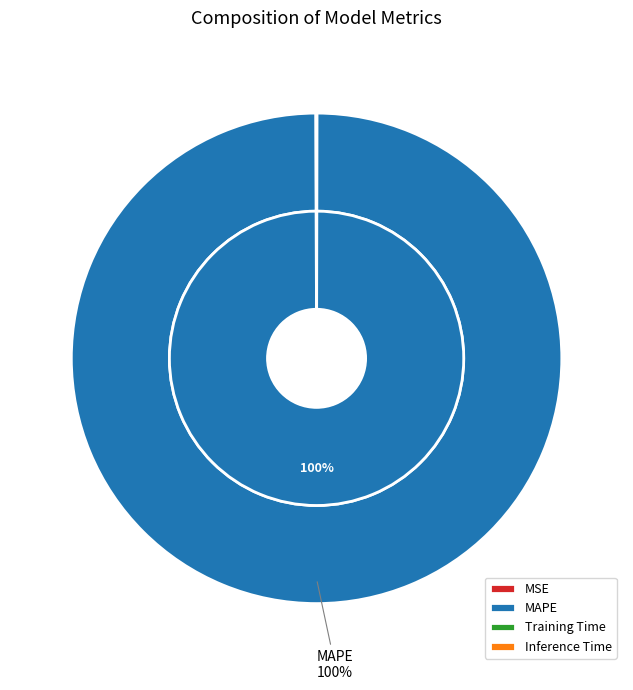

Is there any slice that represents more than half of the pie?

Yes